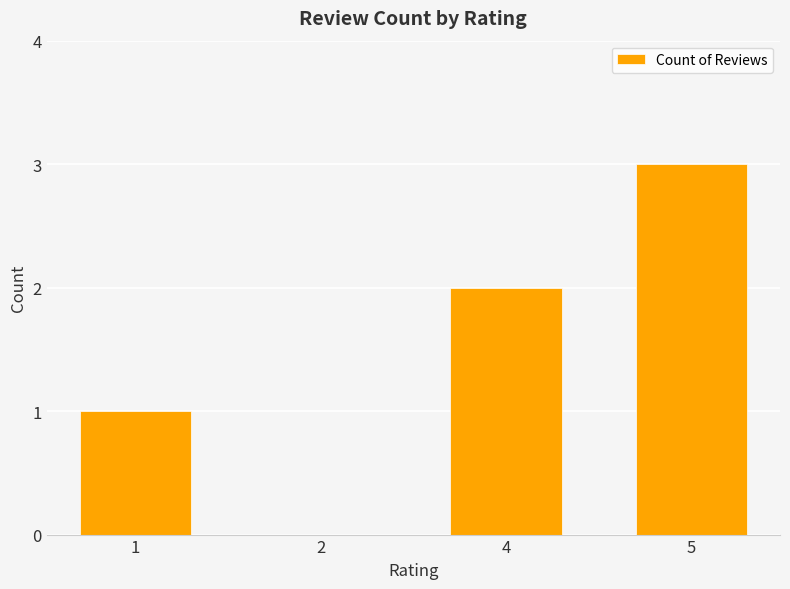

Reading right to left, extract all data points from this chart.

3	2	0	1